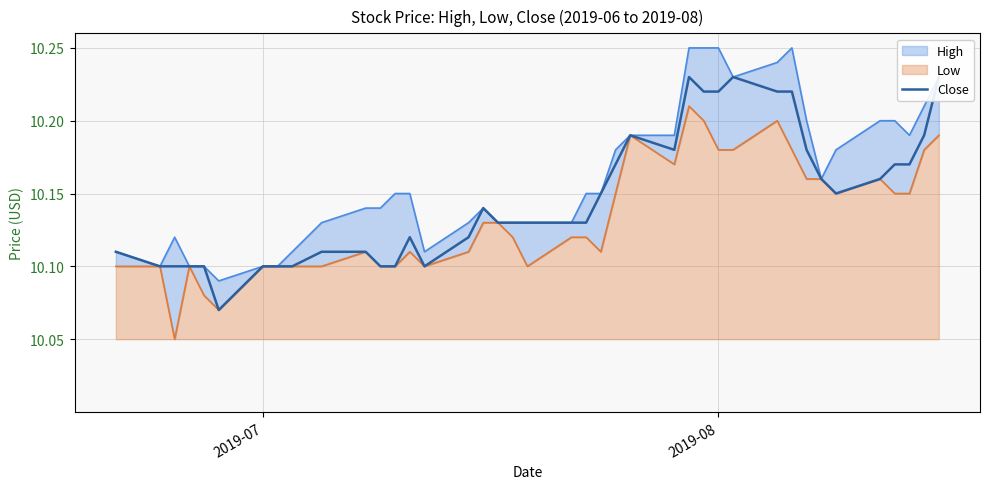

Reading left to right, extract all data points from this chart.

10.1	10.1	10.1	10.1	10.1	10.1	10.1	10.1	10.1	10.1	10.1	10.1	10.1	10.1	10.1	10.1	10.1	10.1	10.1	10.1	10.1	10.1	10.1	10.2	10.2	10.2	10.2	10.2	10.2	10.2	10.2	10.2	10.2	10.2	10.1	10.2	10.2	10.2	10.2	10.2